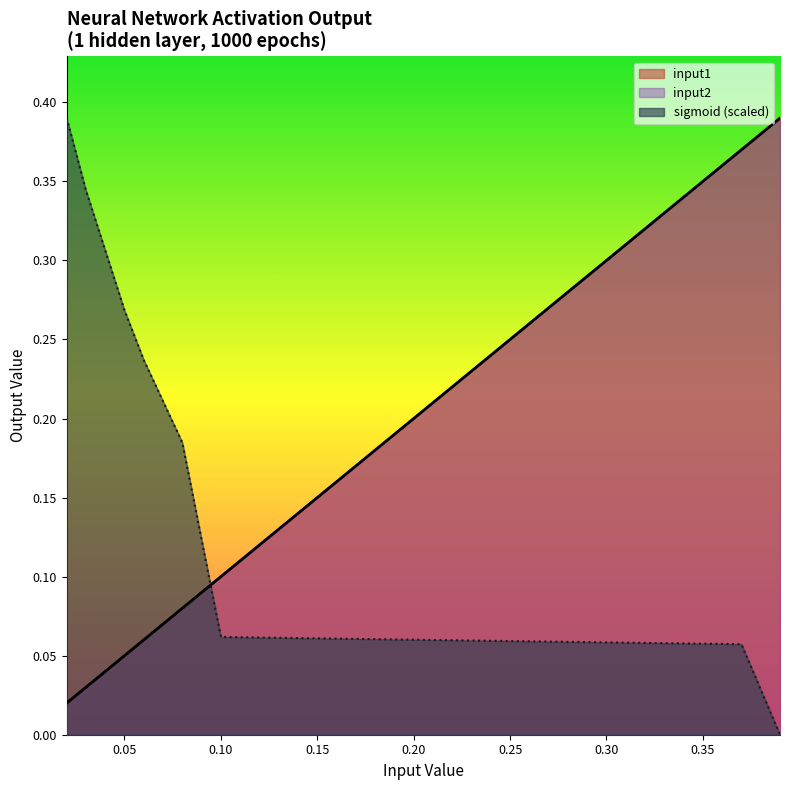

True or false: input1 has more than 0 points higher than both neighbors.

False